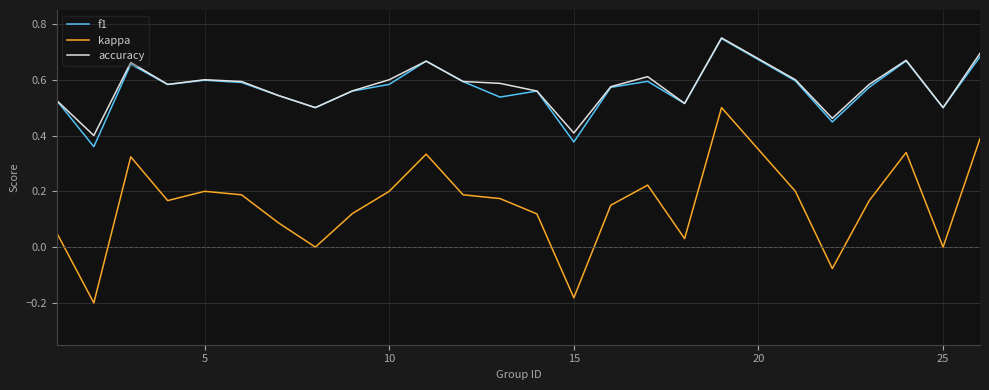

How many lines are shown in the chart?

3